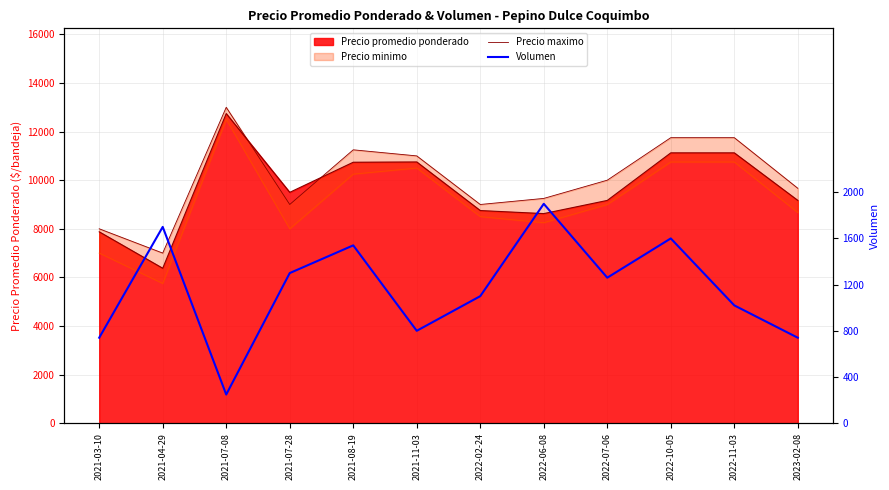

What is the label of the 8th point from the right?

2021-08-19